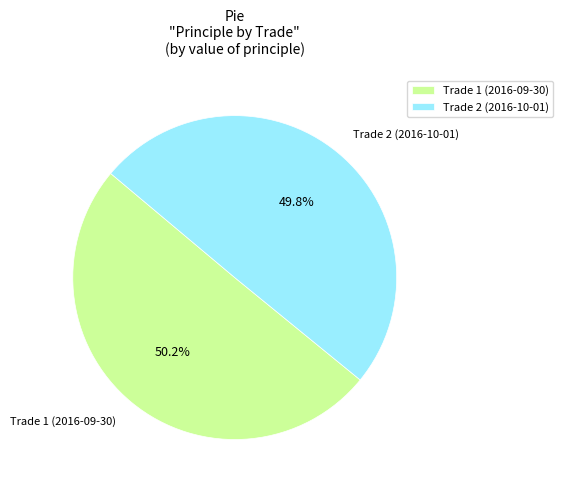

Is there any slice that represents more than half of the pie?

Yes